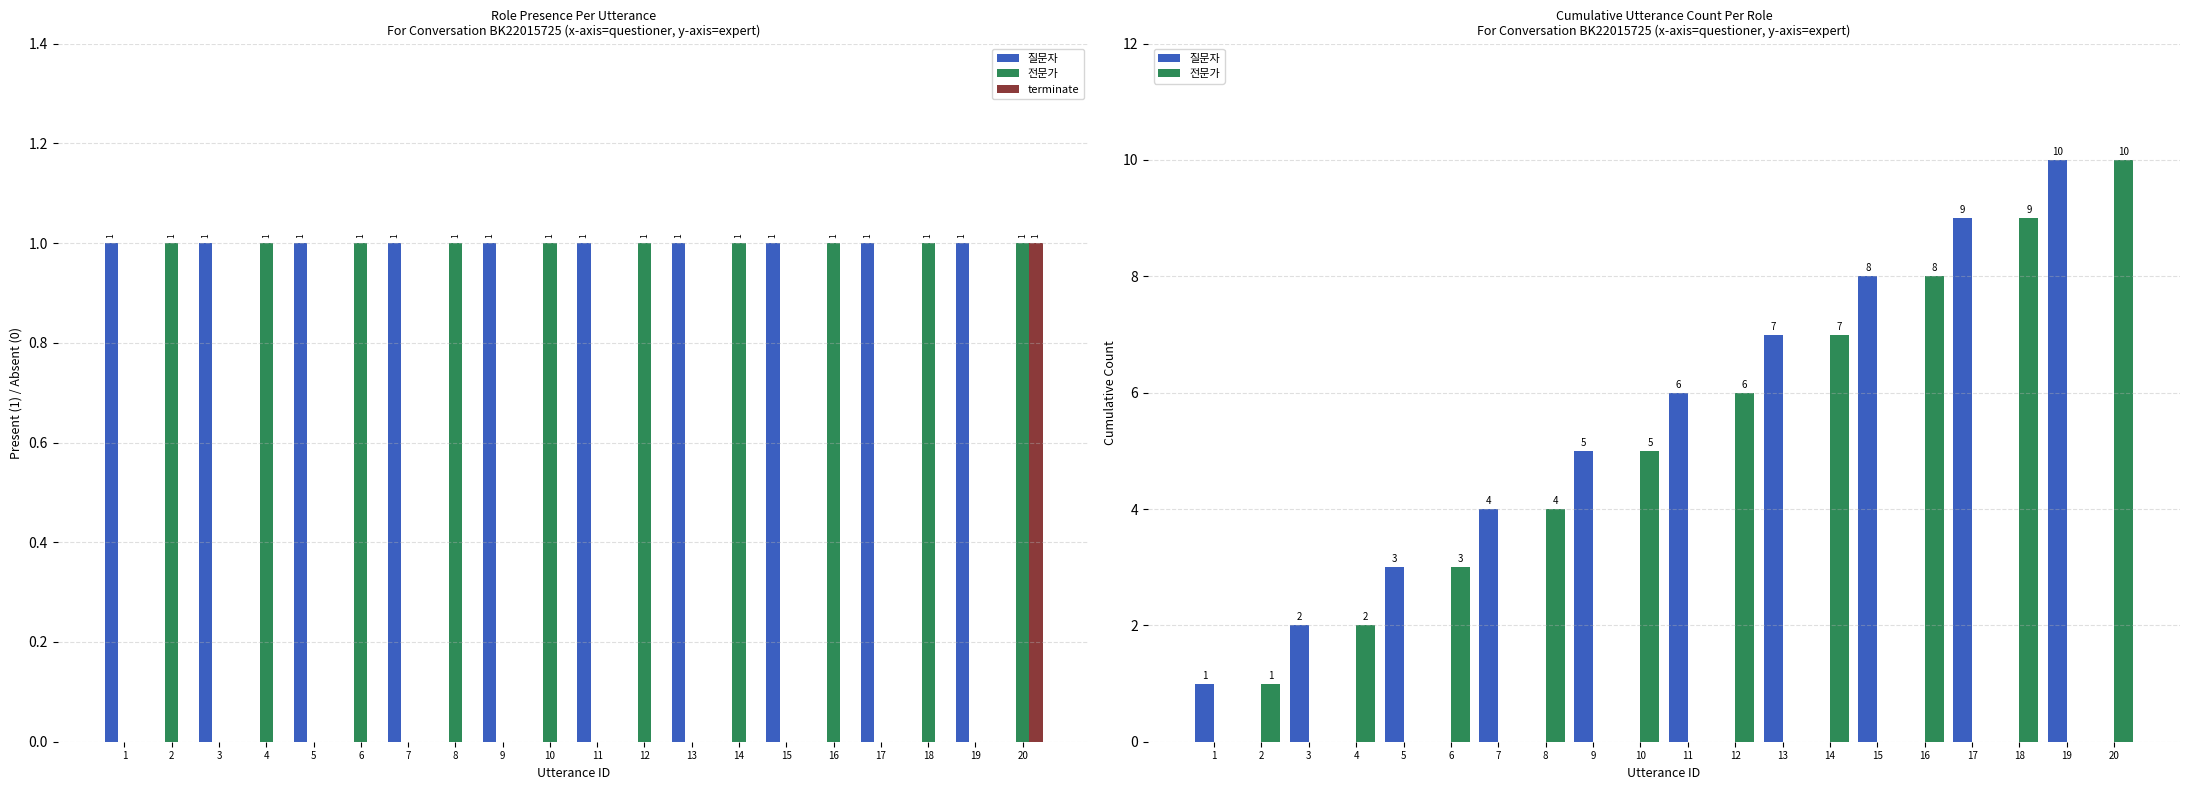

What is the sum of all 질문자 values?

55